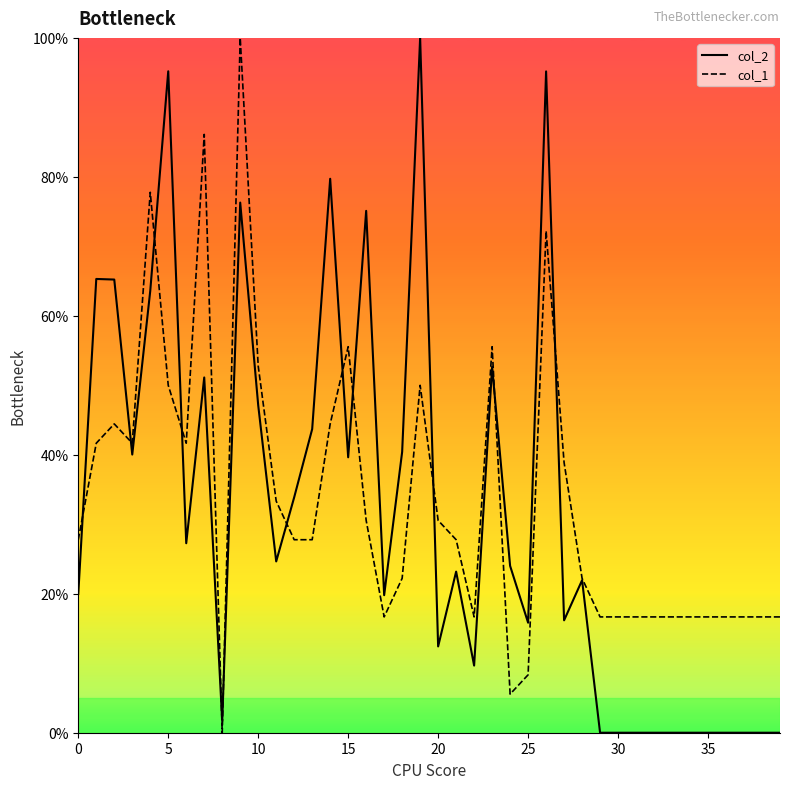

What is the value of the col_2 point at the 9th from the left?

1.7